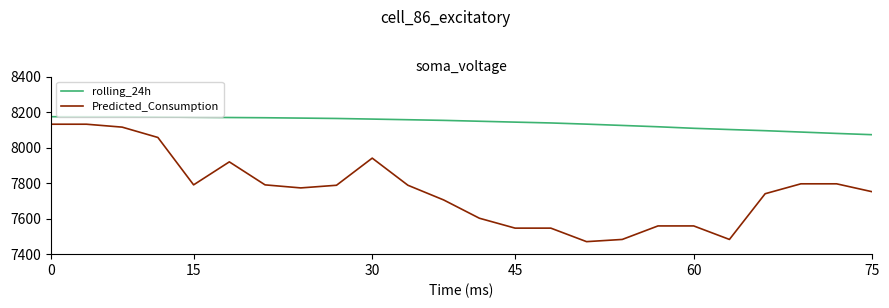

How many lines are shown in the chart?

2